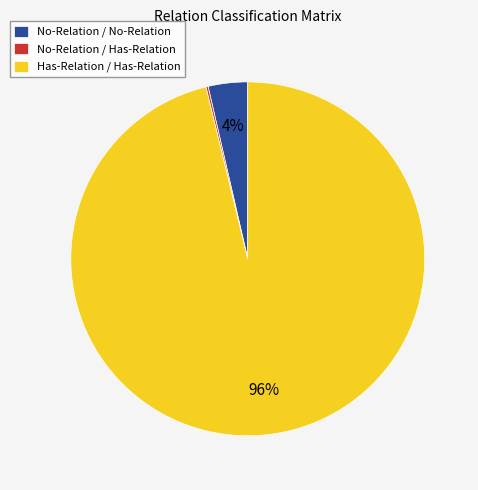

Which slice is the largest?

Has-Relation / Has-Relation